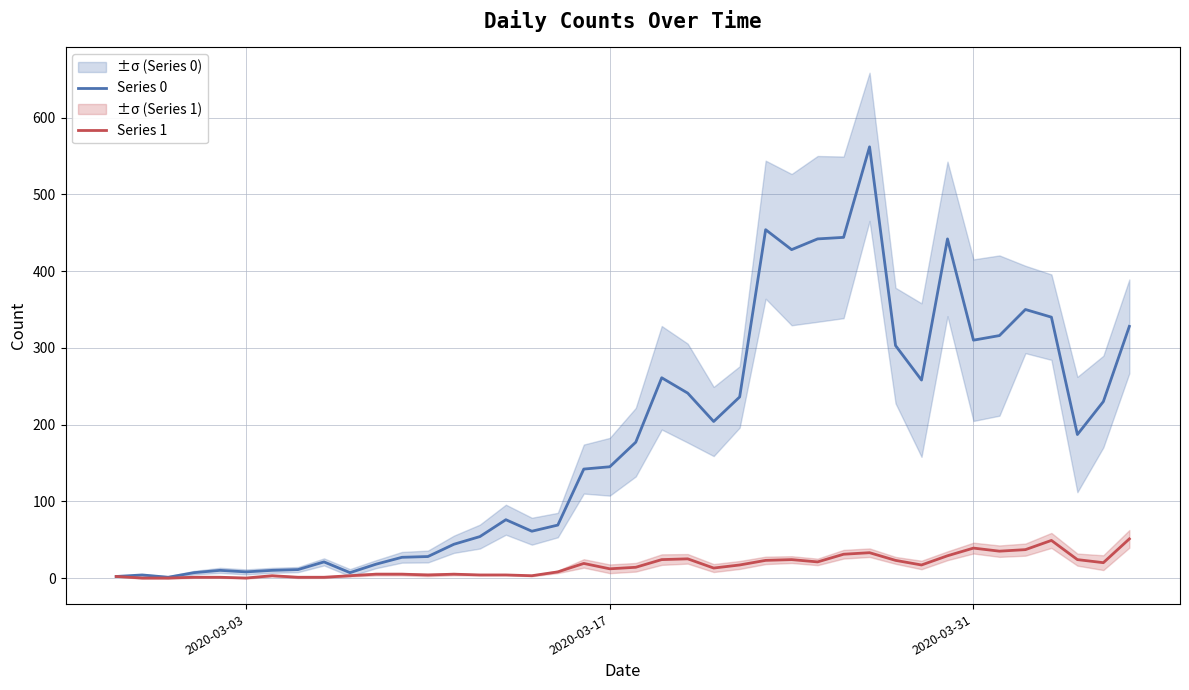

Is it true that Series 1 equals 12 at 2020-03-17?

True